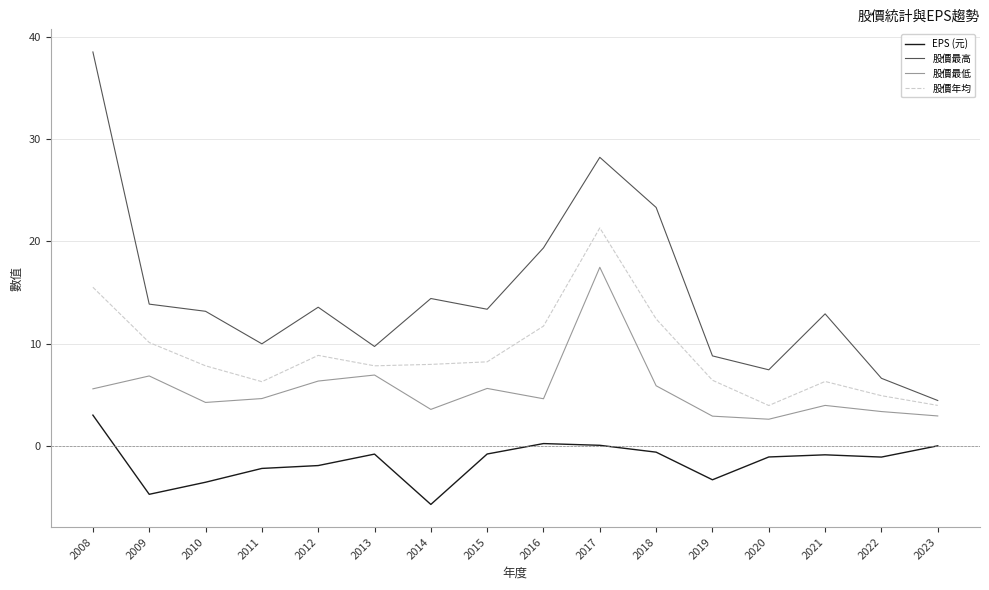

What is the difference between the second highest and second lowest values in the 股價最低 series?

4.0